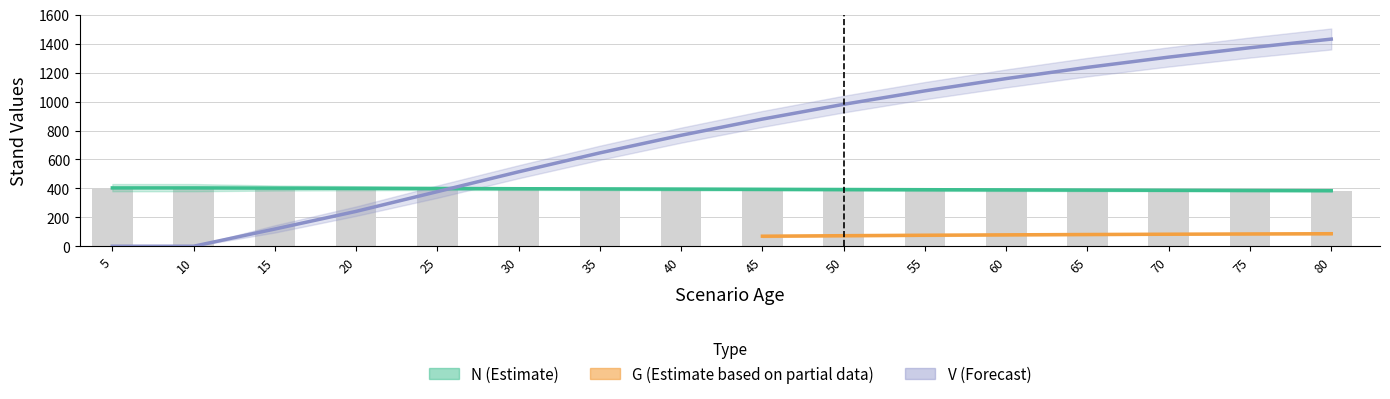

At which label does V_con_corteza reach its minimum?

5